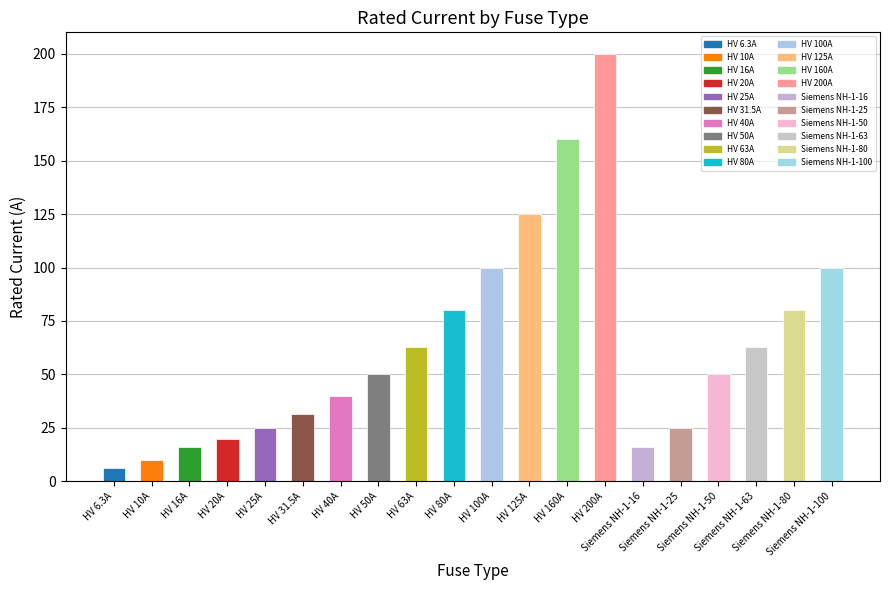

What is the difference between the maximum and minimum values?

193.7